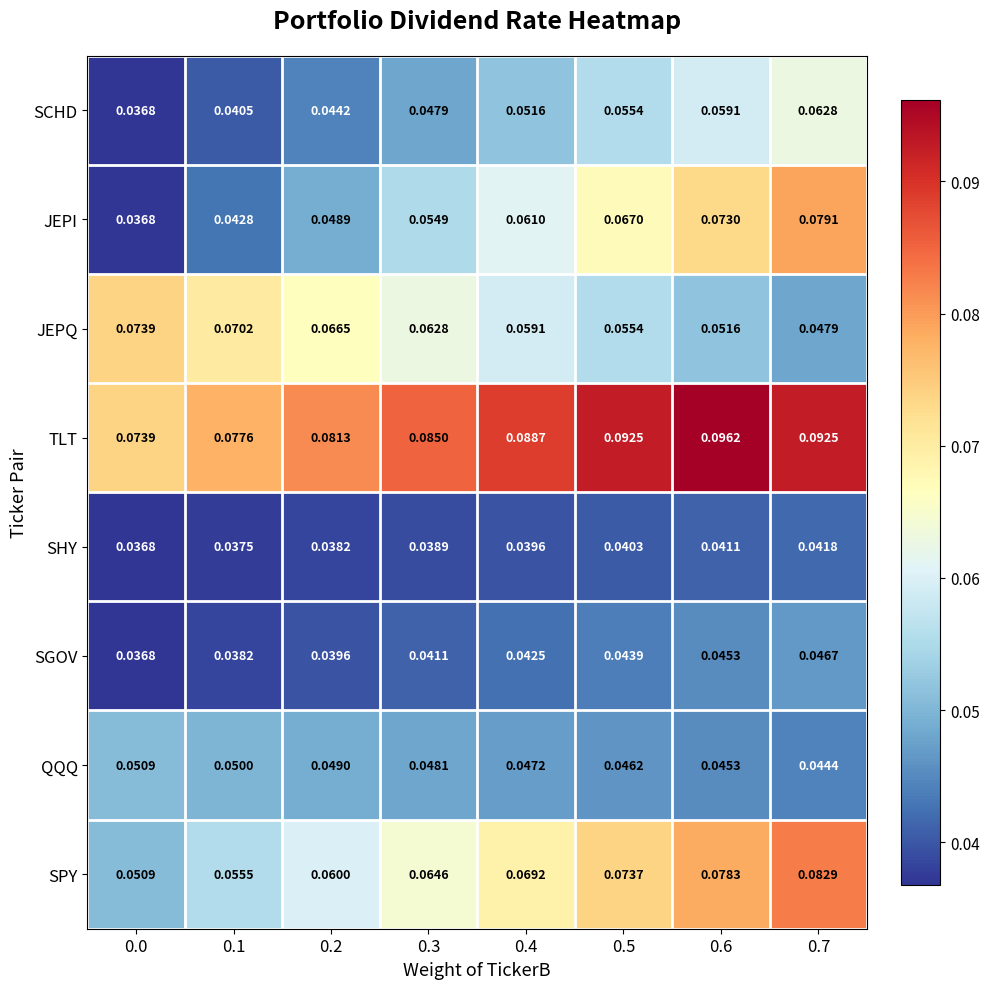

Rank the series by their maximum value, from highest to lowest.

TLT, SPY, JEPI, JEPQ, SCHD, QQQ, SGOV, SHY